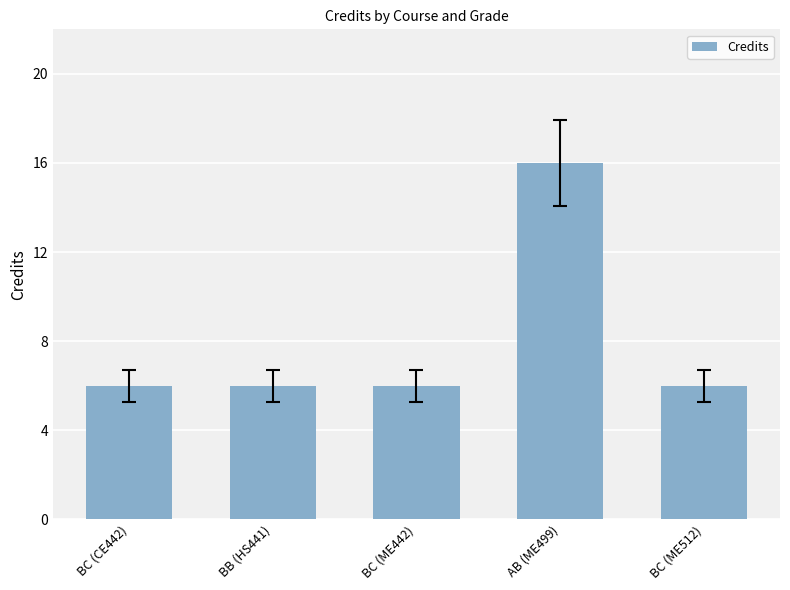

What is the label of the 2nd bar from the left?

BB (HS441)